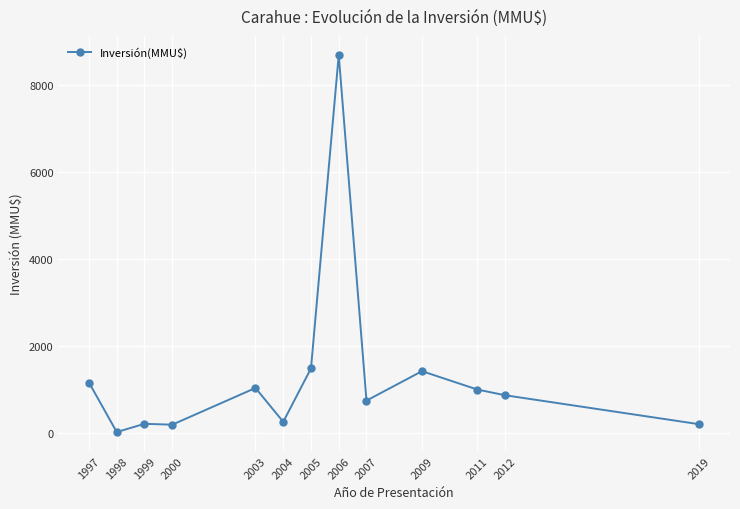

True or false: the data shows 744 at 2007.

True